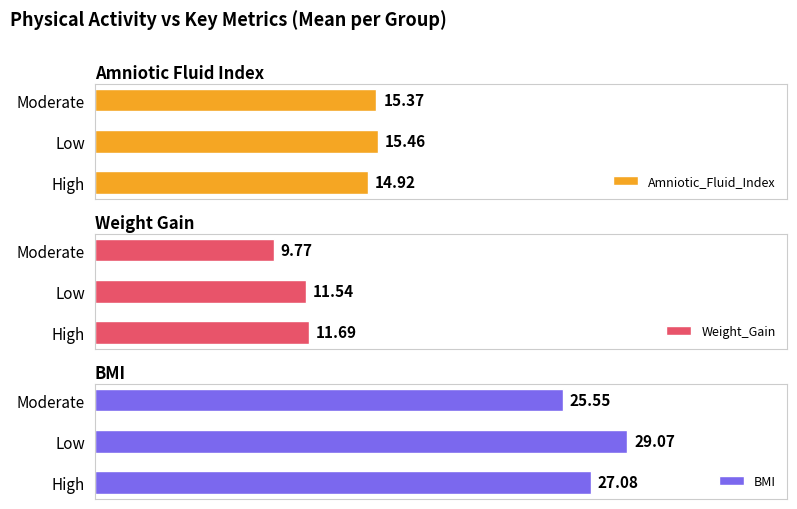

At which label is Amniotic_Fluid_Index closest to 15?

High